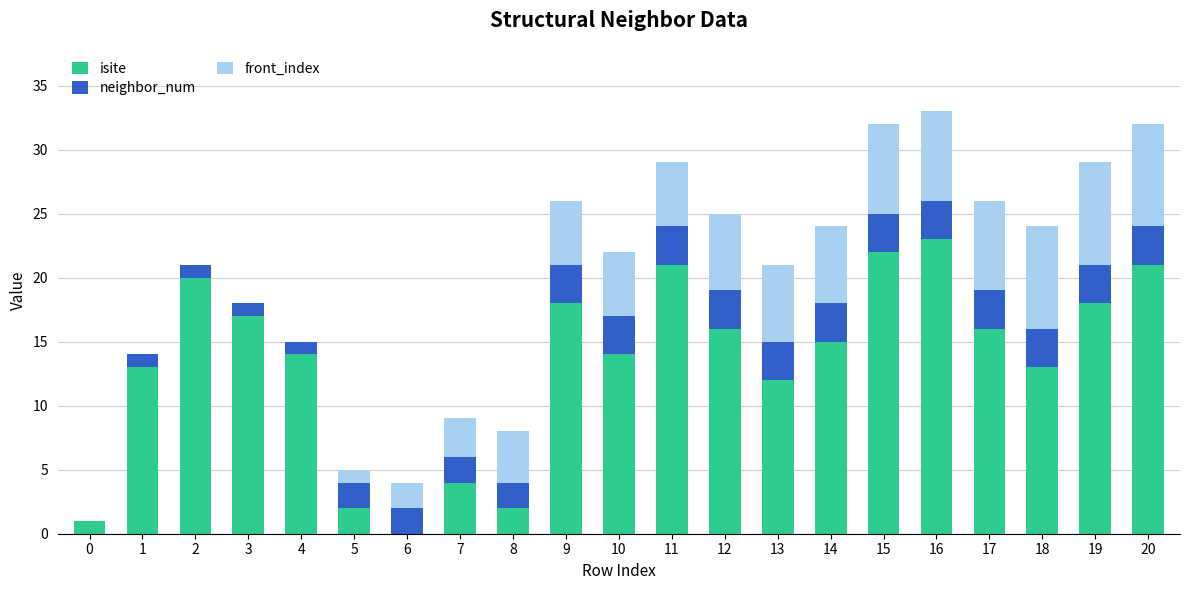

What is the maximum value for isite?

23